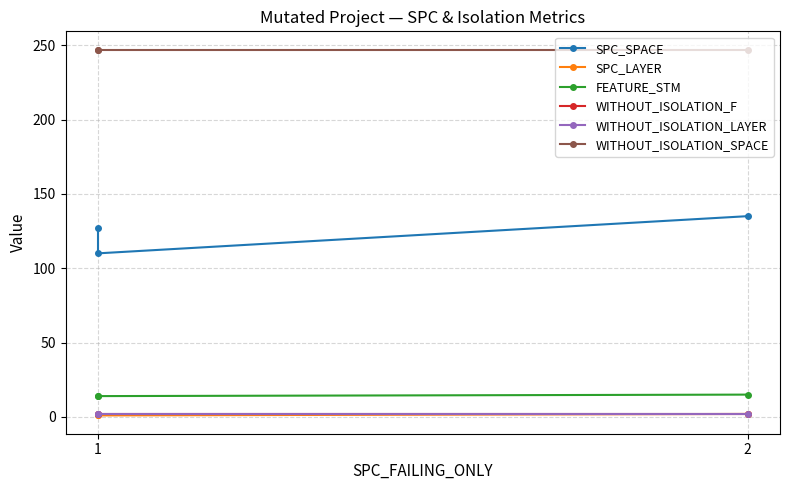

What are all the series names shown in the legend?

SPC_SPACE, SPC_LAYER, FEATURE_STM, WITHOUT_ISOLATION_F, WITHOUT_ISOLATION_LAYER, WITHOUT_ISOLATION_SPACE